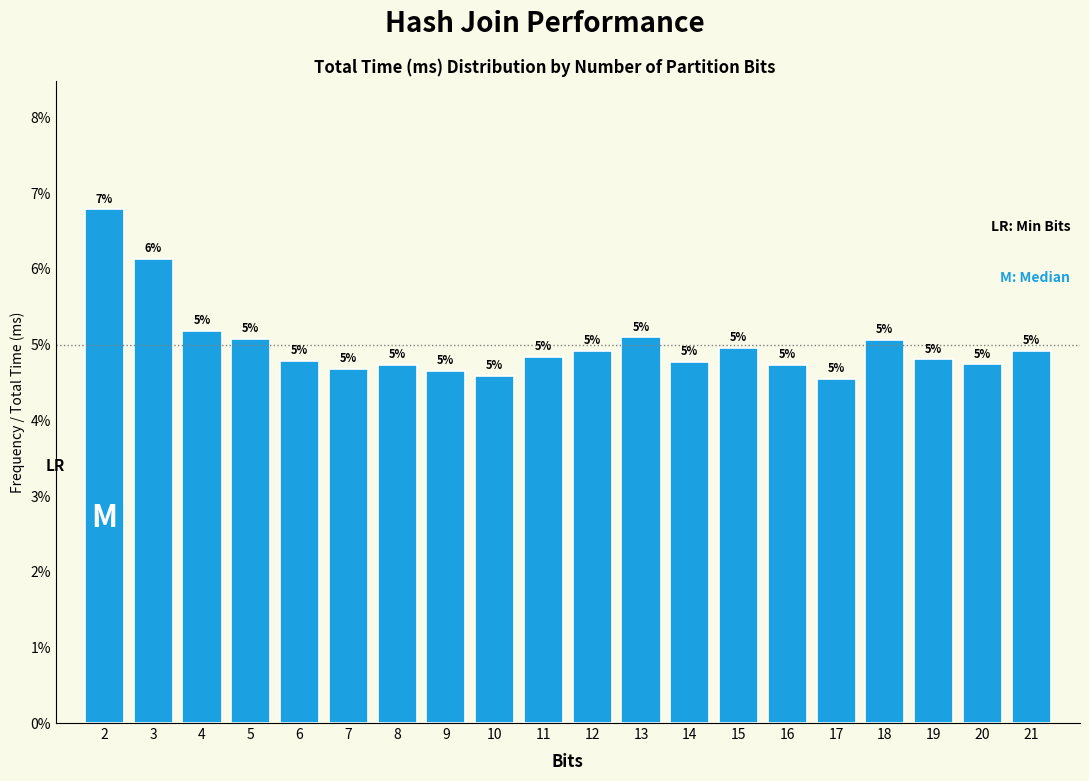

What is the greatest value displayed?

6.8